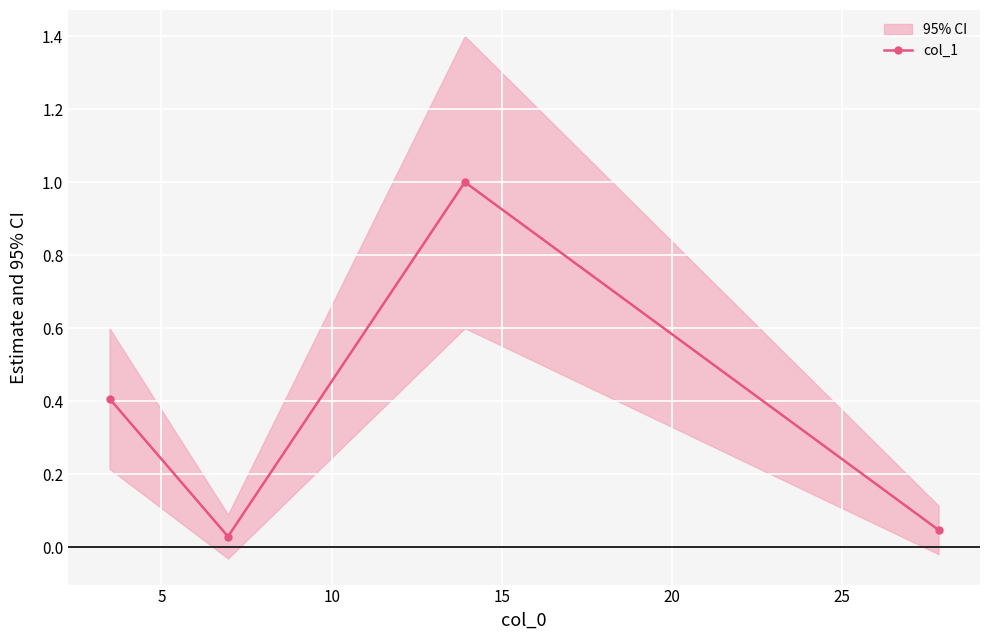

Does the chart display data point markers on the line(s)?

Yes